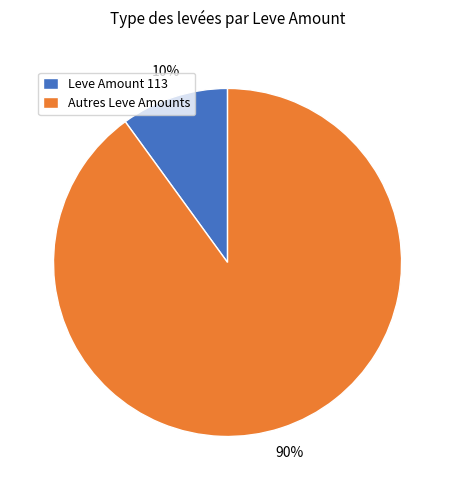

To the nearest percent, what percentage of the pie is Autres Leve Amounts?

90%